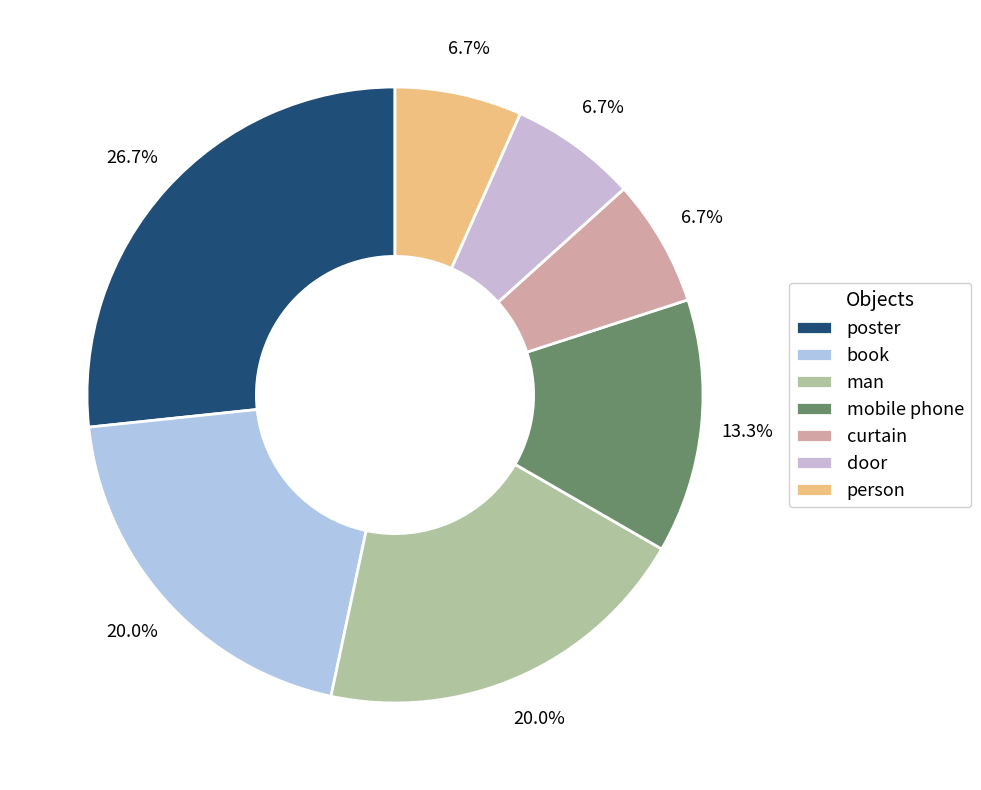

Does any single category account for the majority?

No